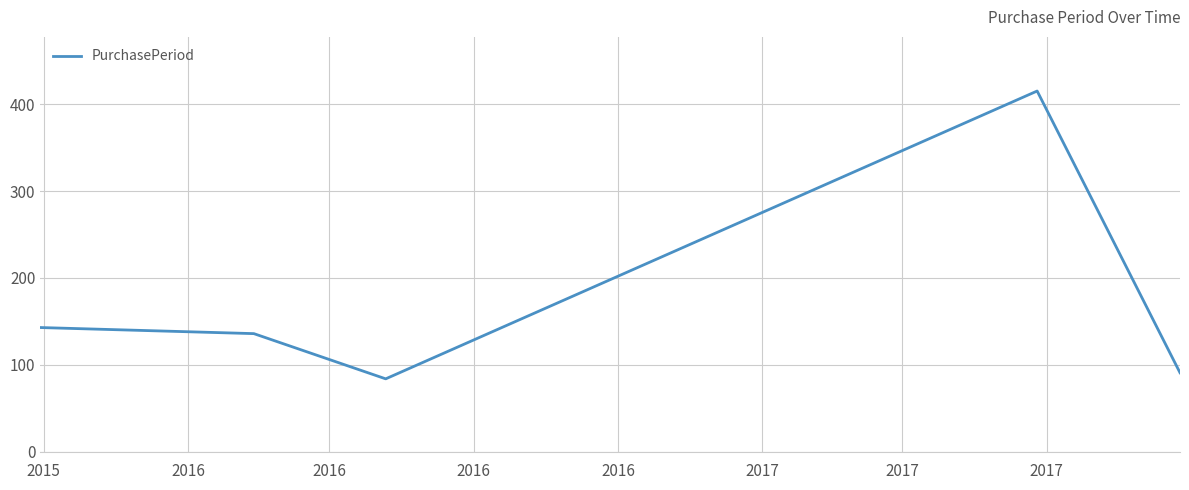

What is the smallest value displayed?

84